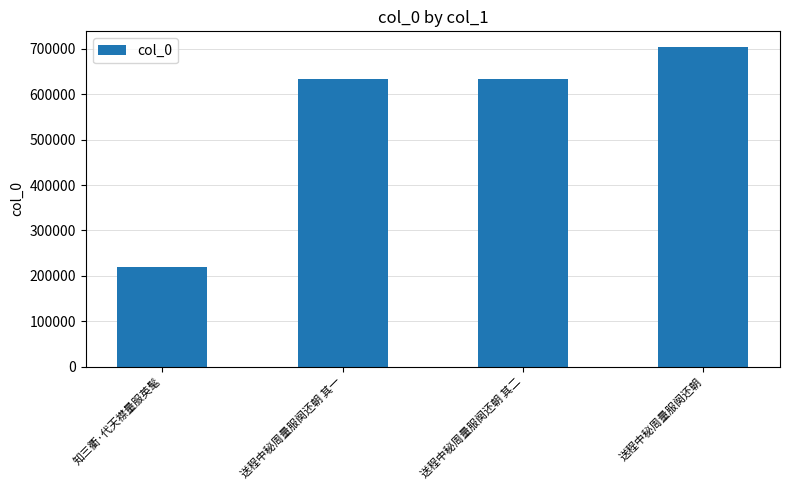

True or false: the data shows 703322 at 送程中秘周量服阕还朝.

True